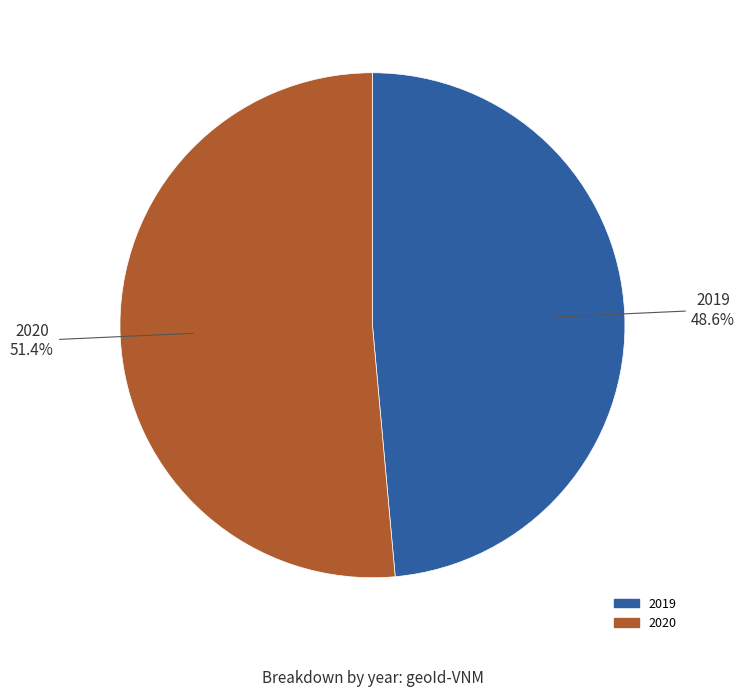

How many slices are in this pie chart?

2